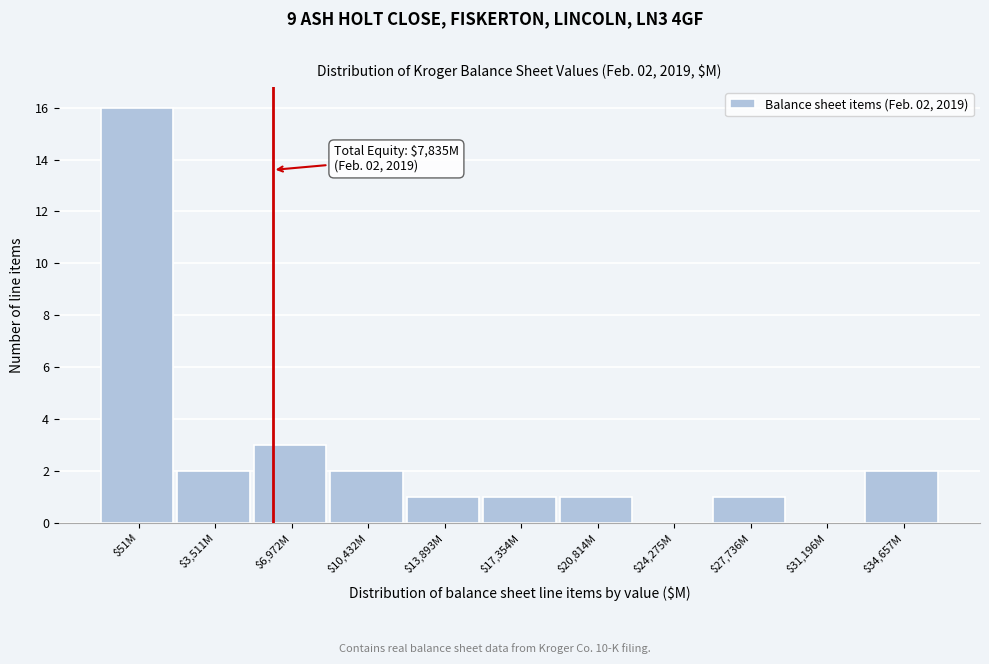

What is the maximum value shown in the chart?

16